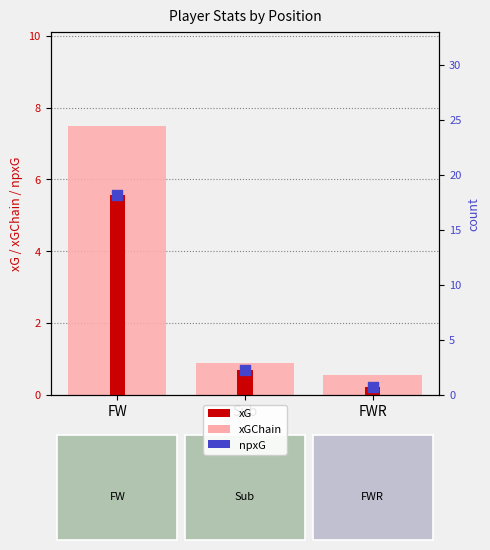

What is the total value across all series at Sub?

2.3